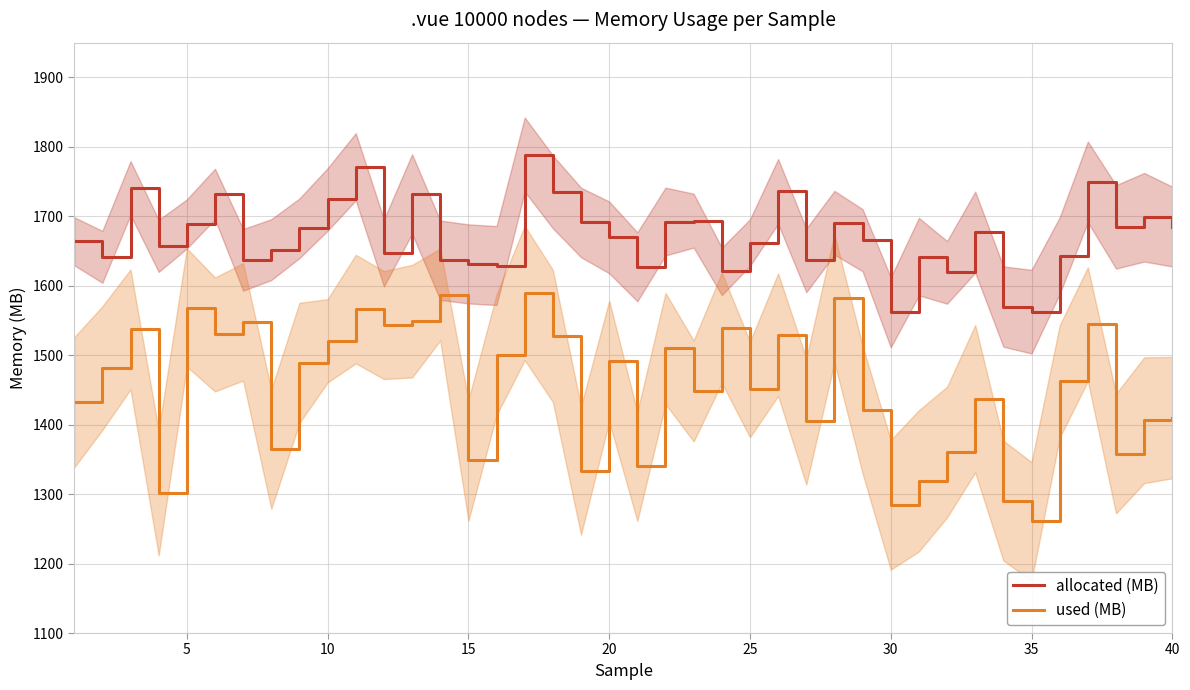

How many distinct data groups are displayed?

2